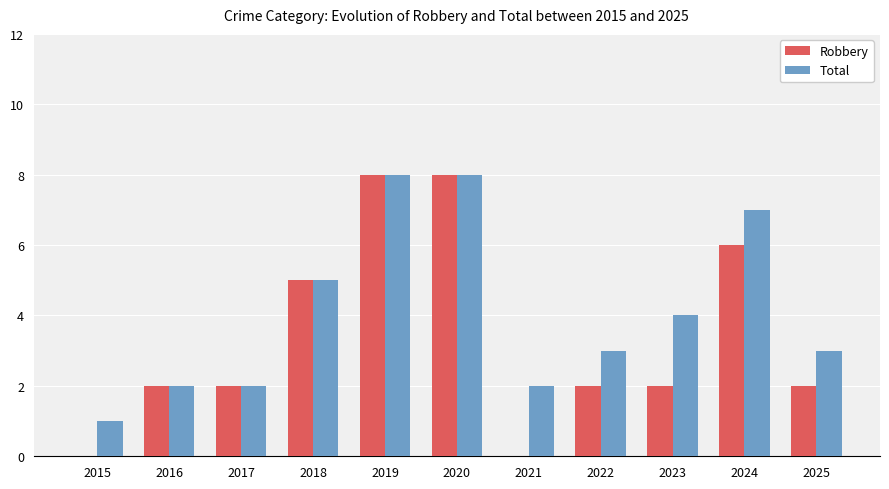

How many categories are shown in the chart?

11